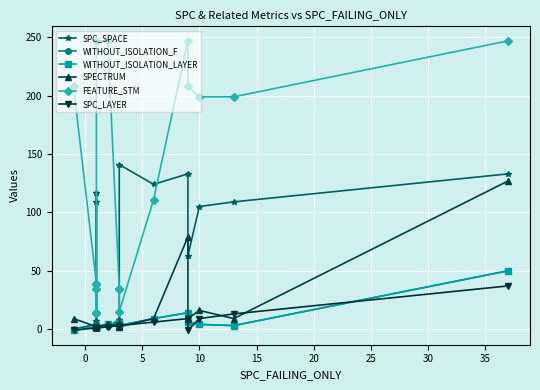

What is the smallest value displayed?

-1